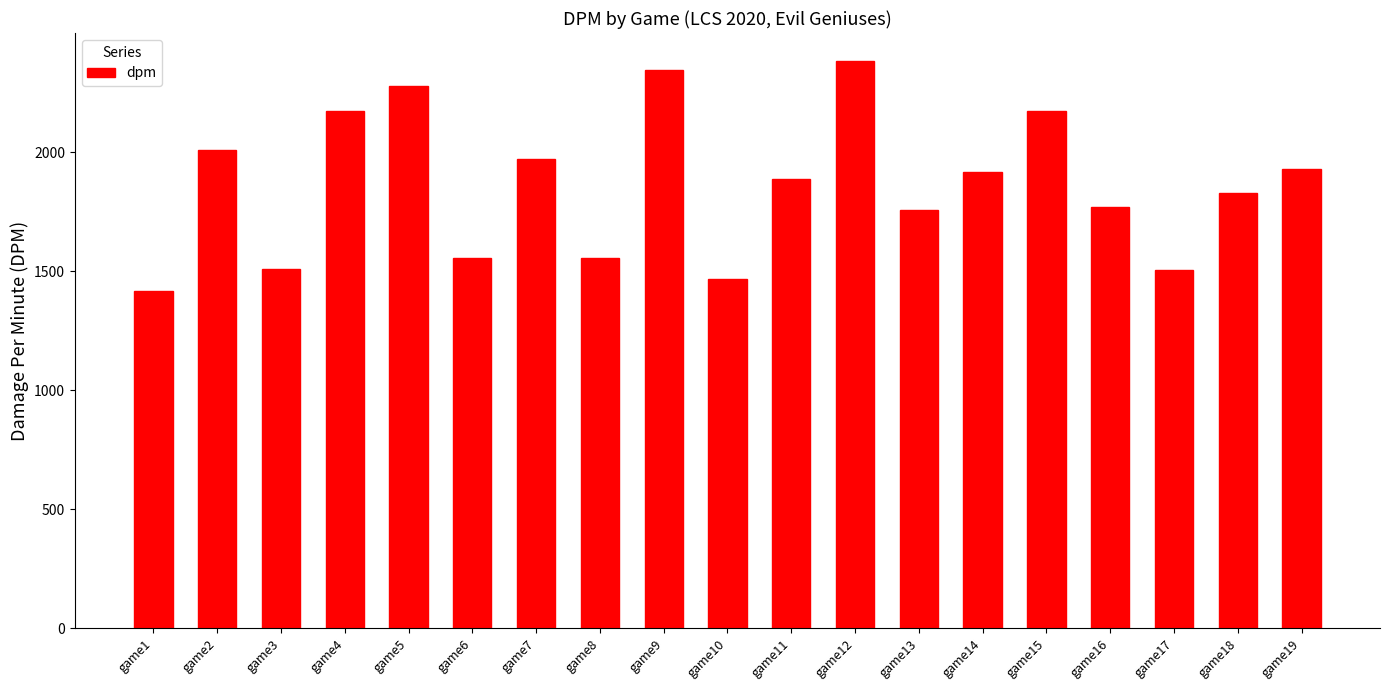

What is the value of the 14th bar from the left?

1916.6